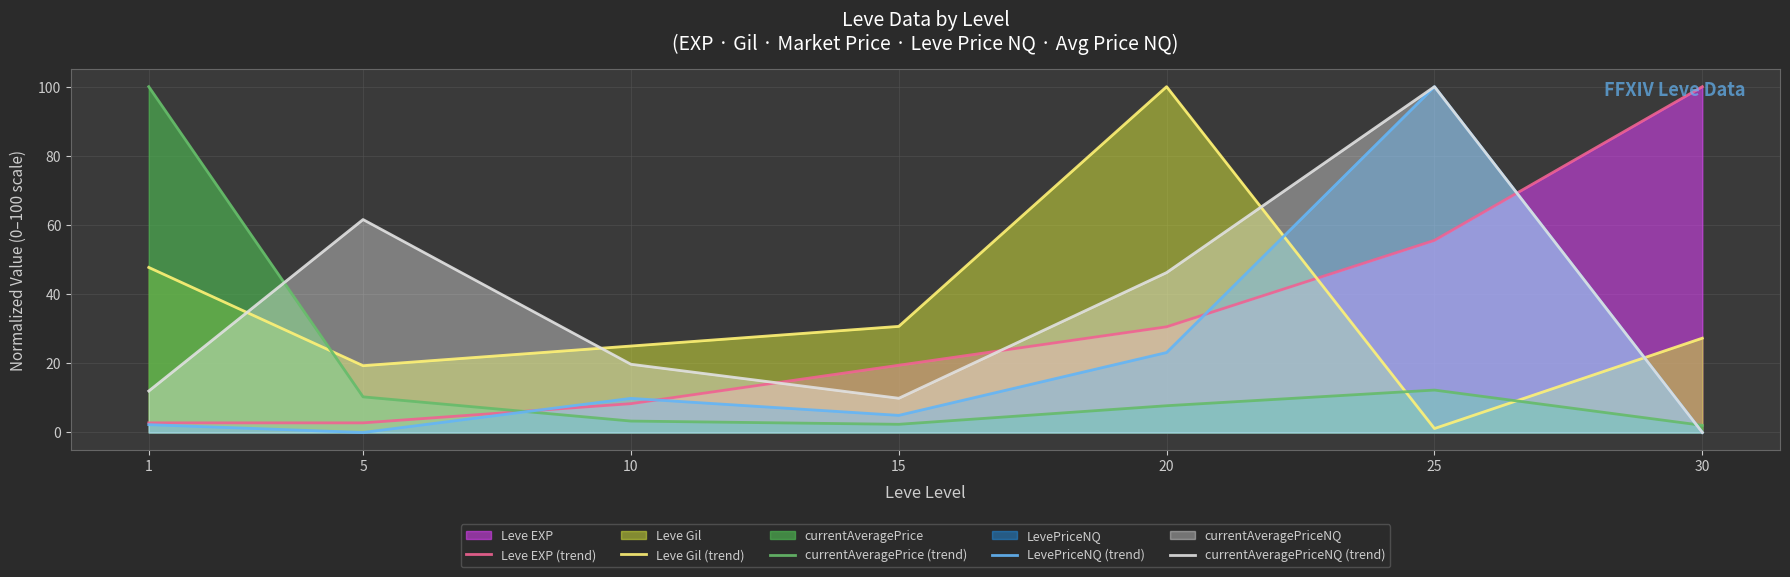

Reading right to left, list all the values displayed in this chart.

Leve EXP (trend): 30=100.0	25=55.6	20=30.6	15=19.4	10=8.3	5=2.8	1=2.8
Leve Gil (trend): 30=27.3	25=1.1	20=100.0	15=30.7	10=25.0	5=19.3	1=47.7
currentAveragePrice (trend): 30=2.1	25=12.3	20=7.7	15=2.4	10=3.3	5=10.3	1=100.0
LevePriceNQ (trend): 30=0.0	25=100.0	20=23.1	15=4.9	10=9.9	5=0.0	1=2.3
currentAveragePriceNQ (trend): 30=0.0	25=100.0	20=46.2	15=9.9	10=19.7	5=61.6	1=12.0